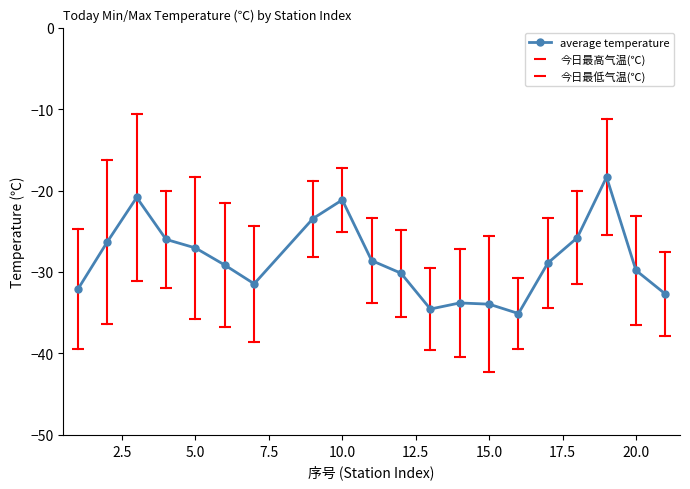

How many data points in average temperature are above -28?

8